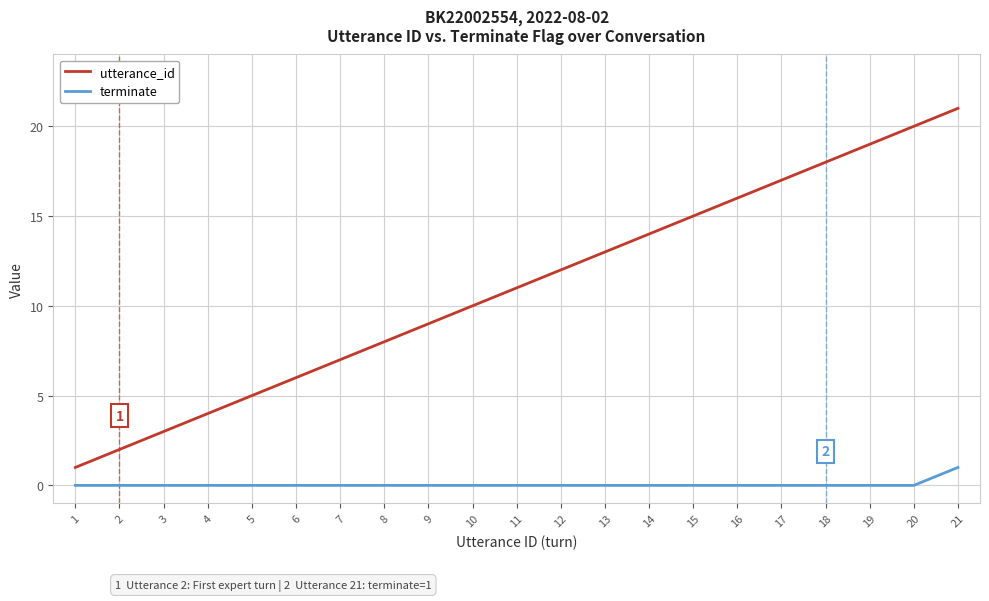

List the series in order of their peak value, highest first.

utterance_id, terminate